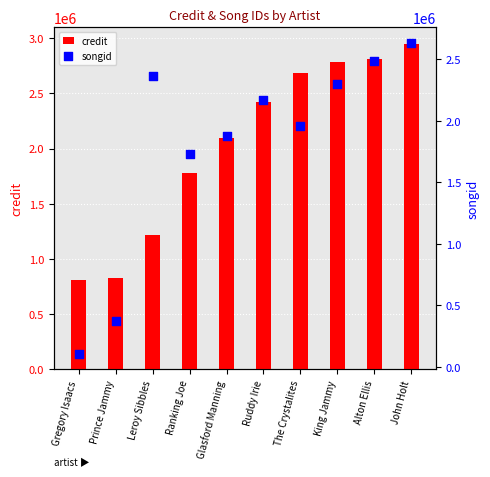

At which category is the sum across all series the highest?

John Holt